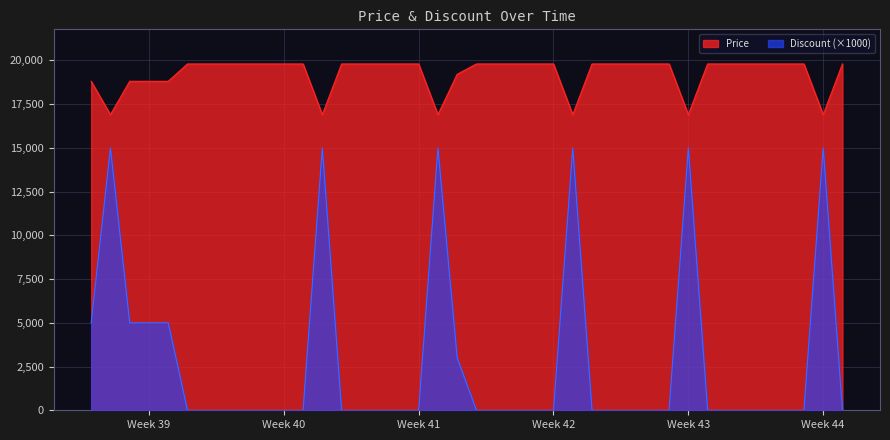

What is the maximum value for Price?

19800